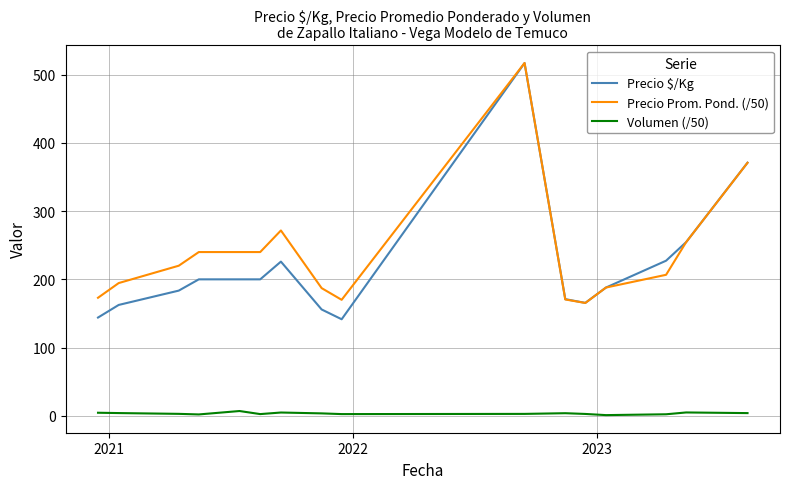

Does the chart have visible grid lines?

Yes